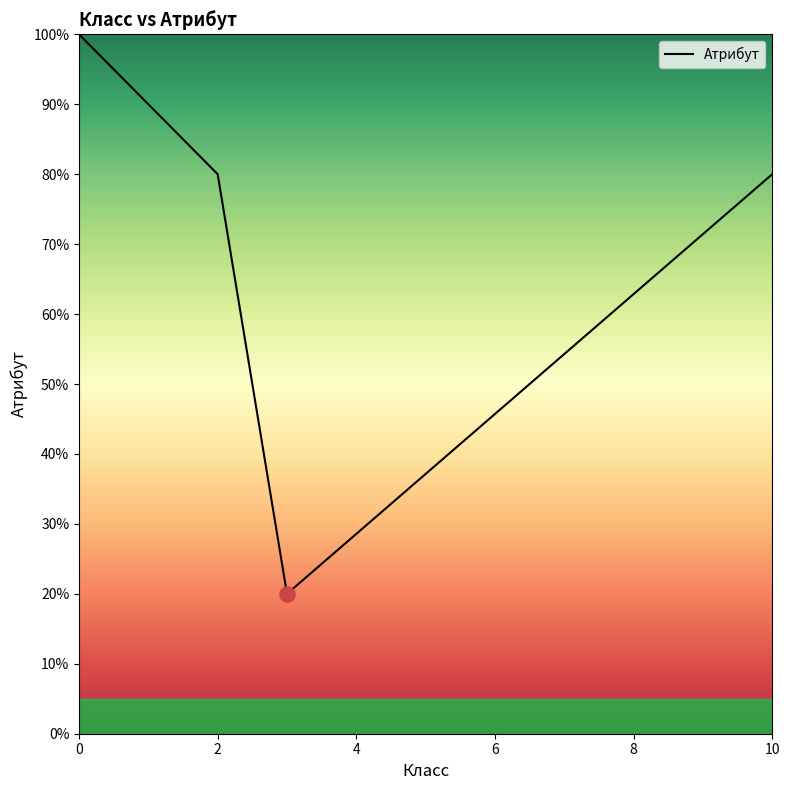

Which has a higher value, 3 or 3?

3